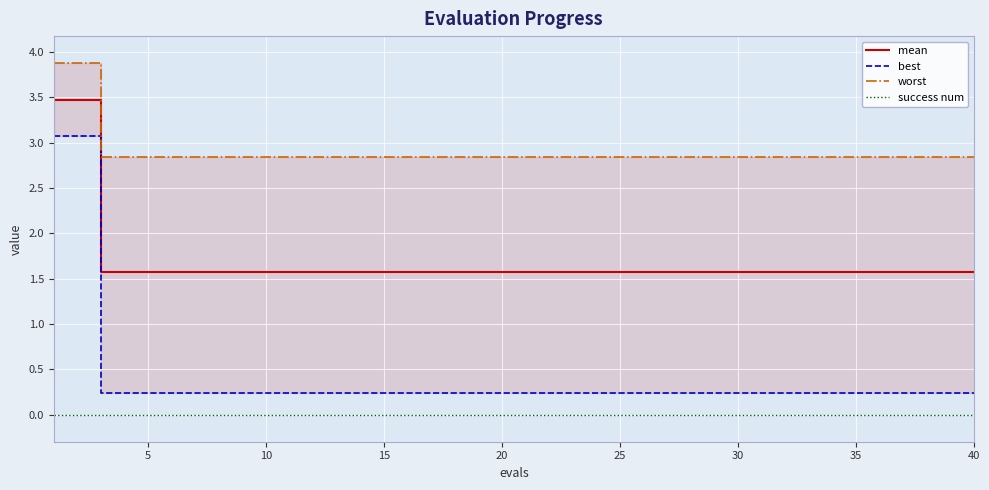

True or false: mean and worst intersect in this chart.

False